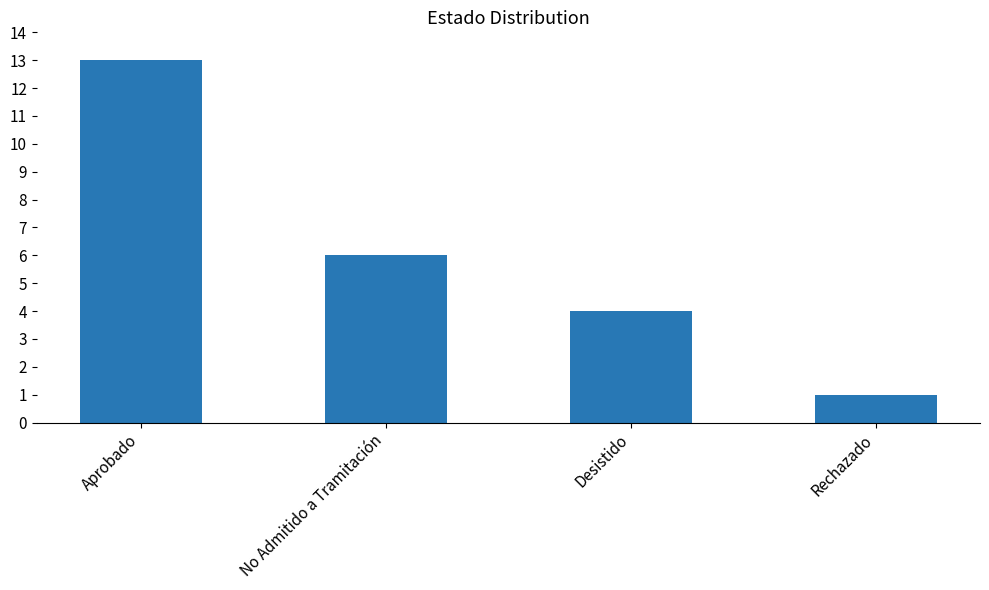

Where does the data first go above 6?

Aprobado